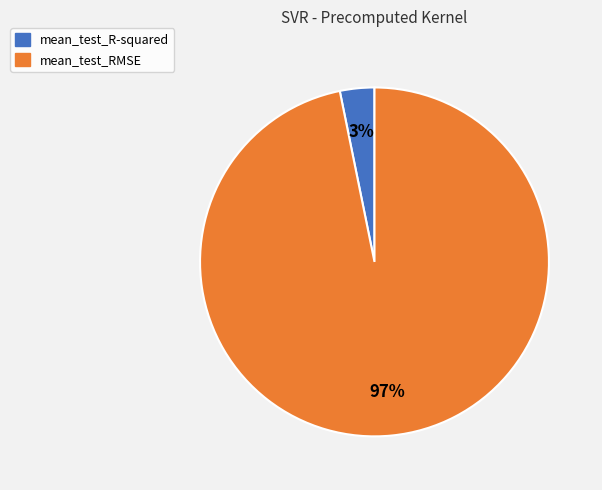

True or false: mean_test_R-squared accounts for 3% of the total.

True